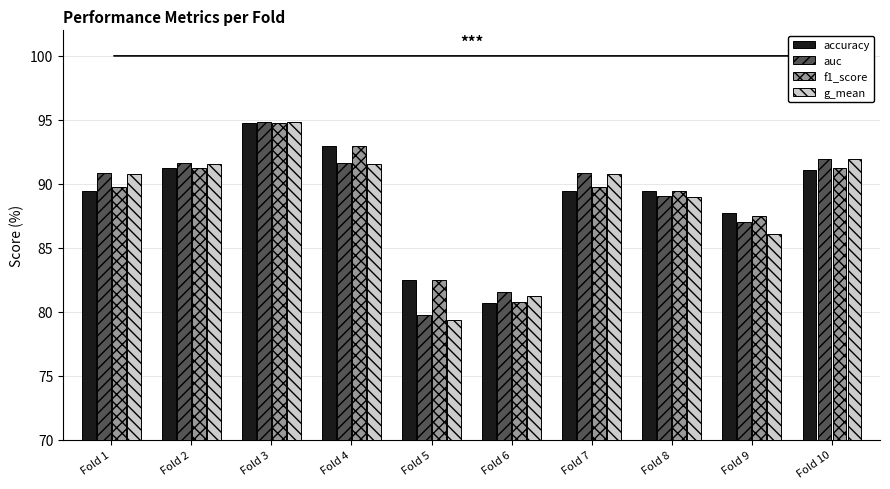

At which category does the chart reach its peak across all series?

Fold 3